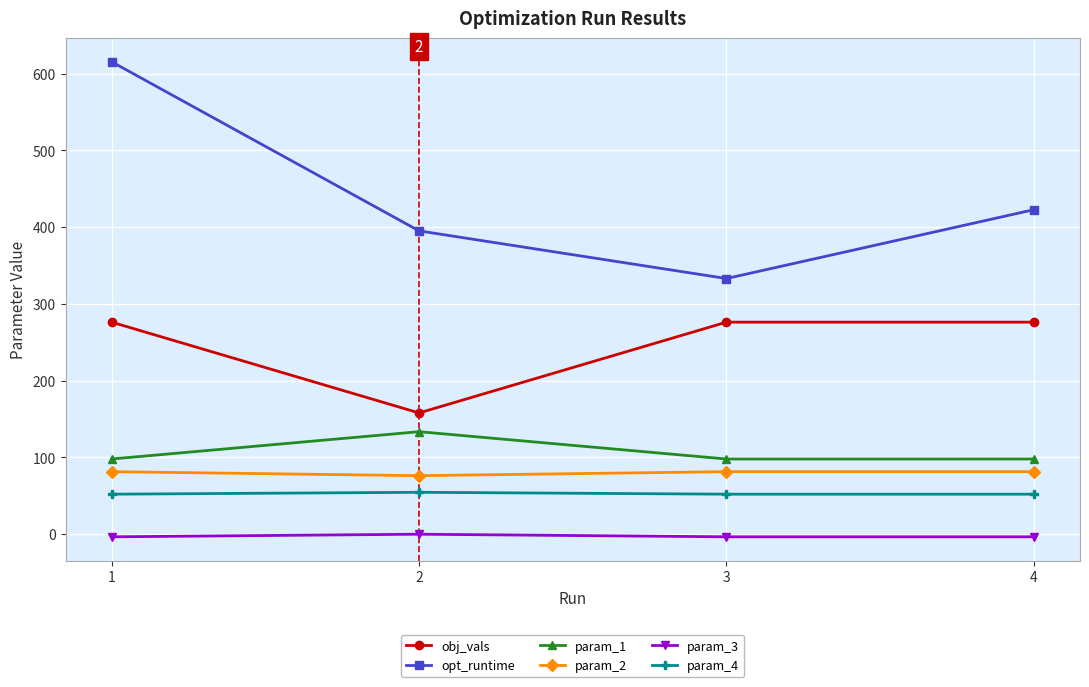

Rank the series by their maximum value, from highest to lowest.

opt_runtime, obj_vals, param_1, param_2, param_4, param_3